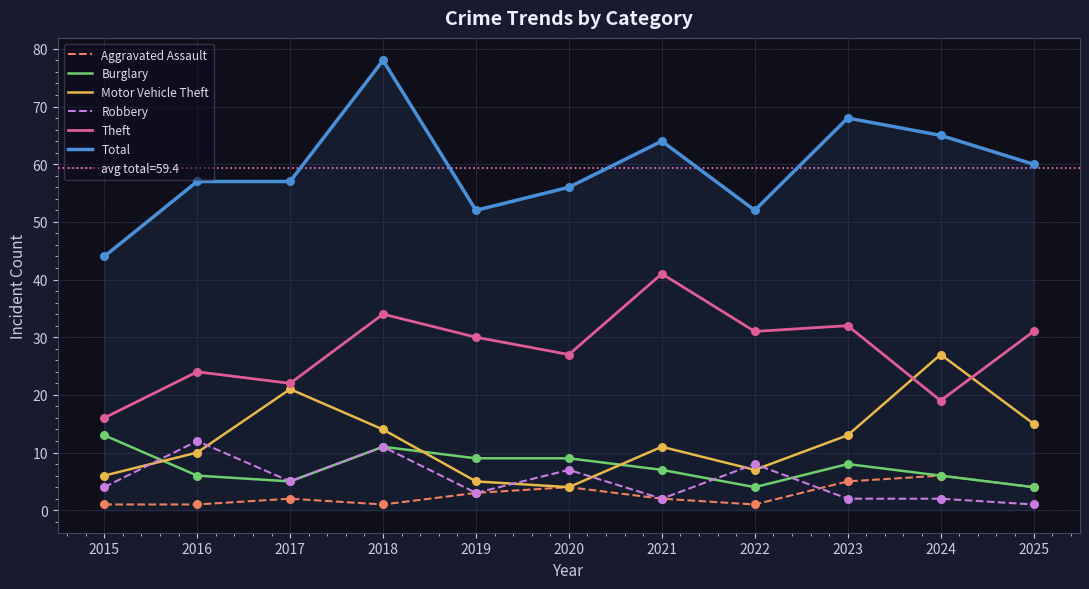

Which series reaches the minimum Y coordinate?

Aggravated Assault